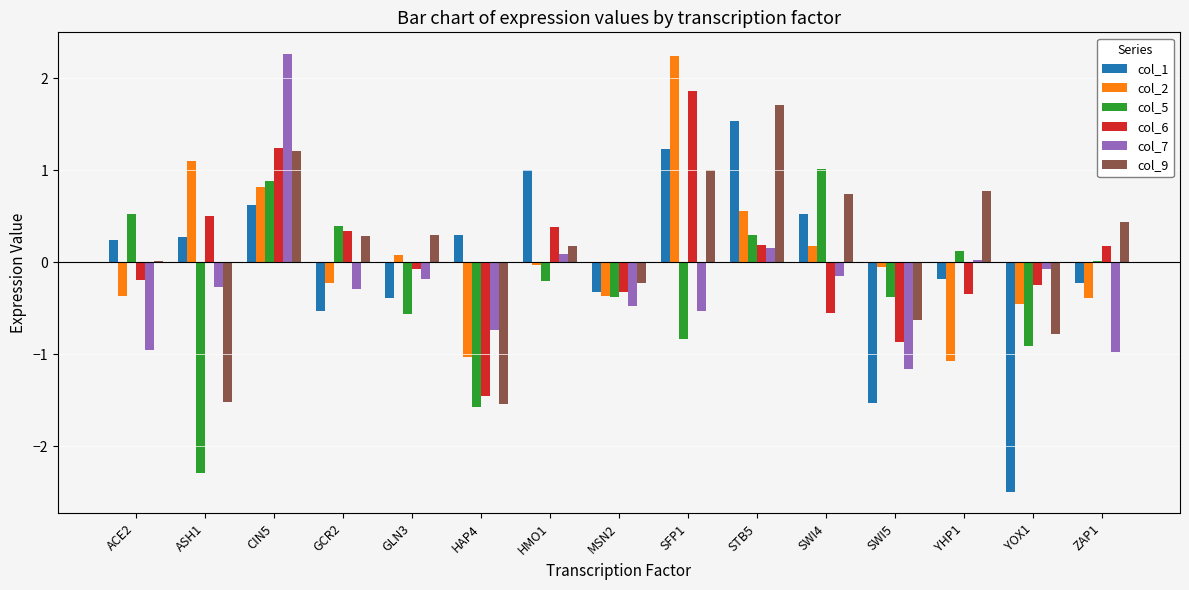

True or false: col_2 has a value of 0.2 at STB5.

False